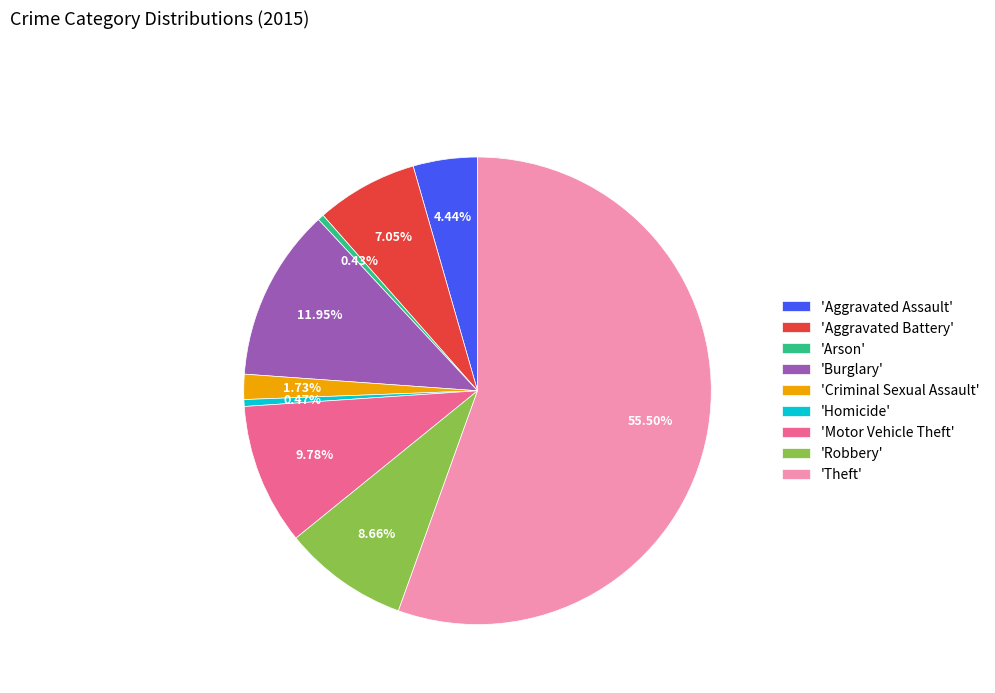

Between 'Motor Vehicle Theft' and 'Homicide', which is larger?

'Motor Vehicle Theft'